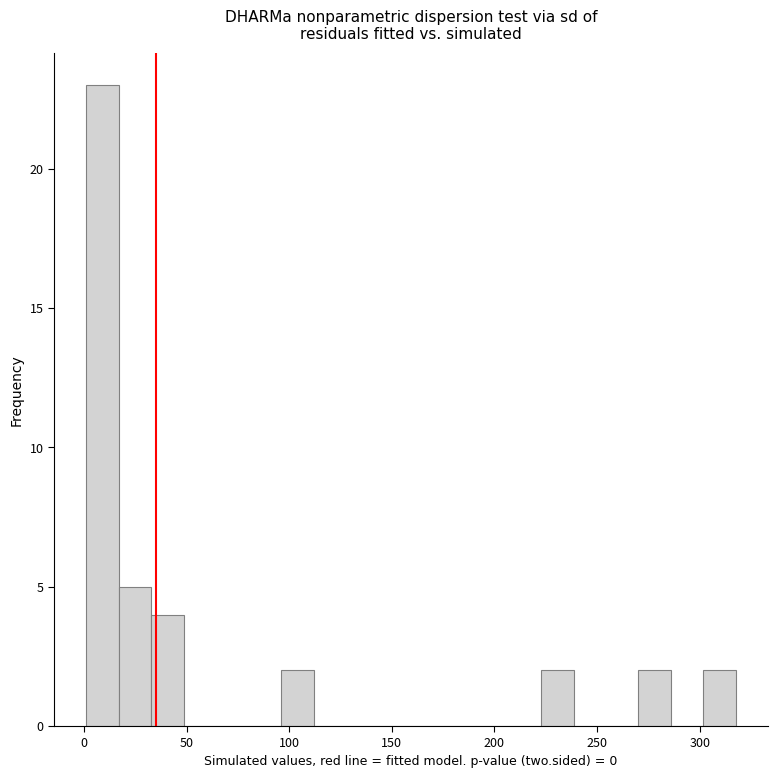

Read against the x-axis, roughly where is the centre of the tallest bar?

10